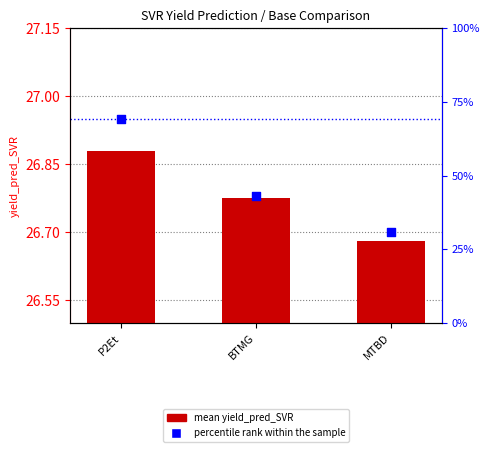

Is the value of percentile rank within the sample at BTMG greater than the value of mean yield_pred_SVR at P2Et?

No